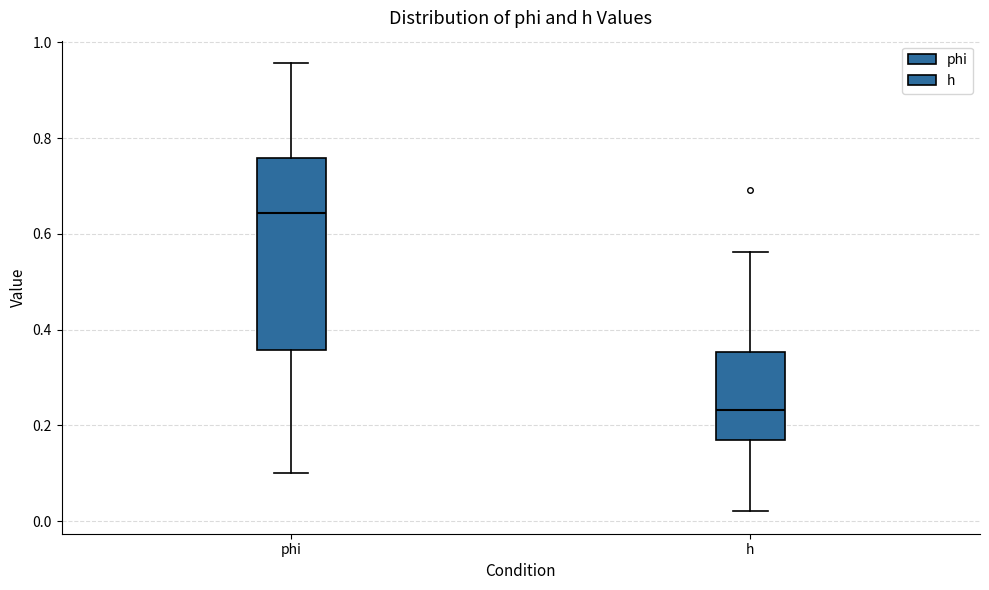

Reading left to right, transcribe this box plot: for each box, give where its median line is, the range the box spans, and where its two whiskers end, as read against the y-axis. The values are not printed on the chart, so give them approximately, as read against the axis.

phi: median 0.64, box 0.36 to 0.76, whiskers 0.10 to 0.96
h: median 0.24, box 0.18 to 0.36, whiskers 0.02 to 0.56